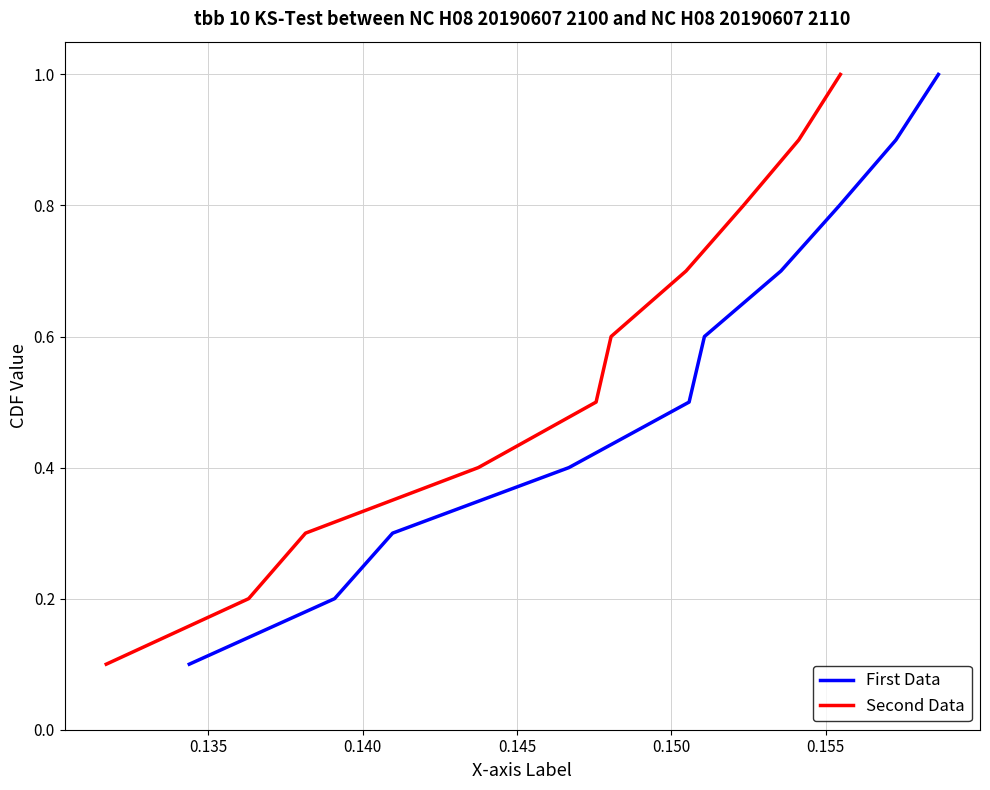

How many First Data values are between 0 and 1?

10